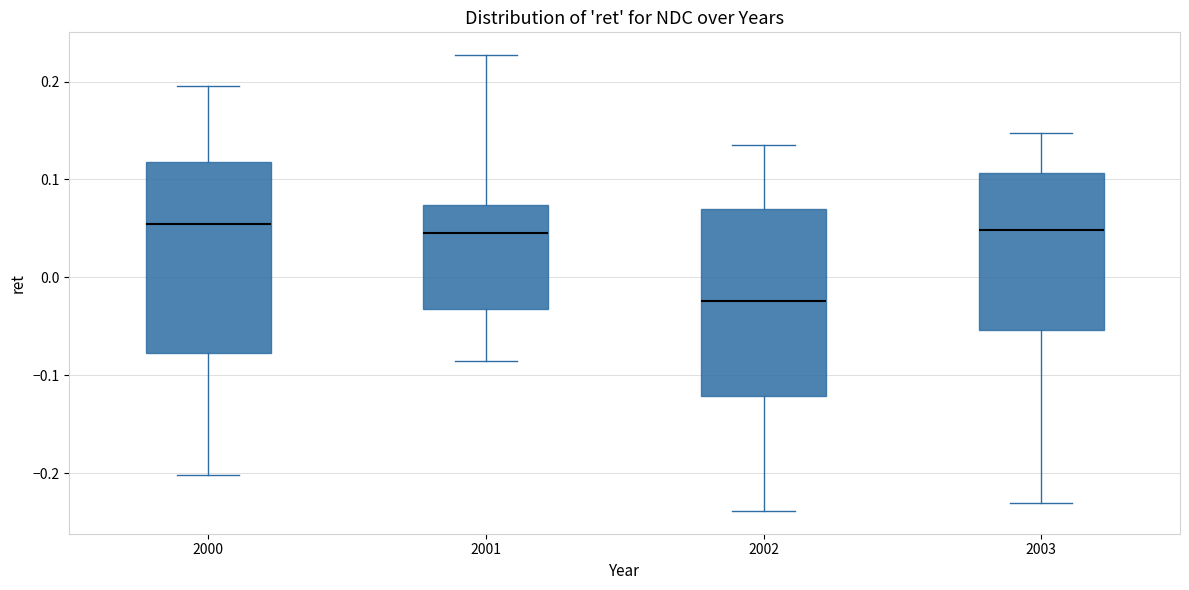

Reading left to right, read every box against the y-axis: the position of its median line, the range the box covers, and the ends of its whiskers. The values are not printed on the chart, so give them approximately, as read against the axis.

2000: median 0.05, box -0.08 to 0.12, whiskers -0.20 to 0.20
2001: median 0.05, box -0.03 to 0.07, whiskers -0.09 to 0.23
2002: median -0.02, box -0.12 to 0.07, whiskers -0.24 to 0.14
2003: median 0.05, box -0.05 to 0.11, whiskers -0.23 to 0.15